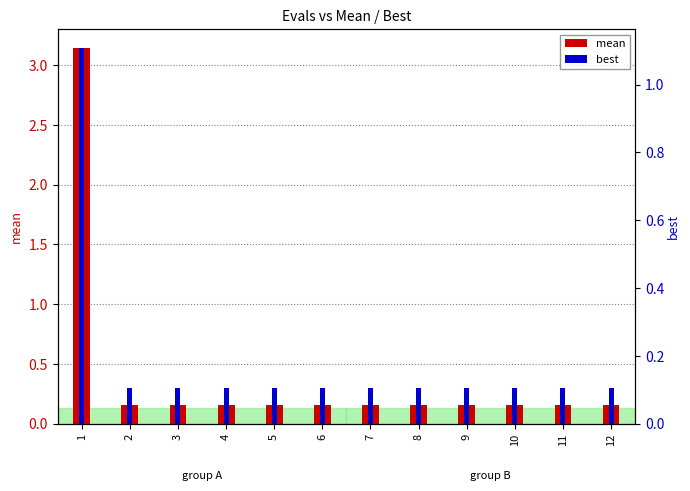

What is the maximum value shown in the chart?

3.1